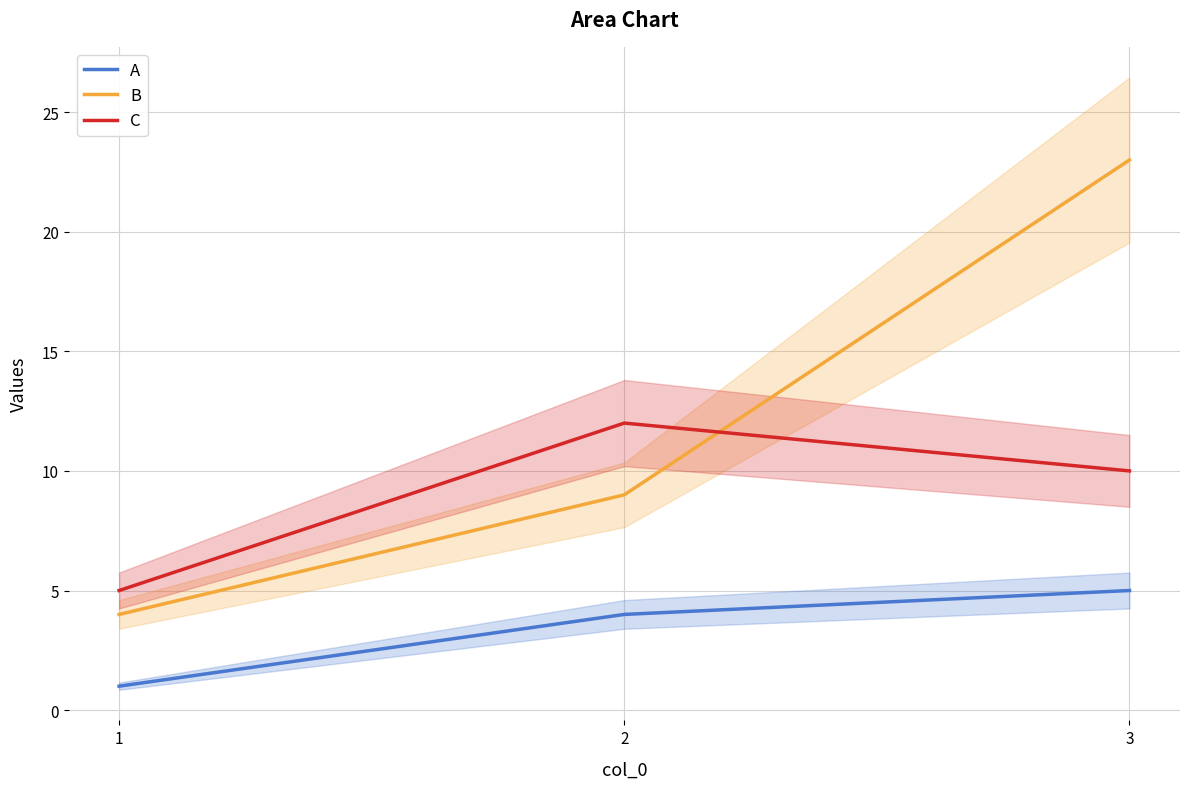

At which category does the chart reach its peak across all series?

3